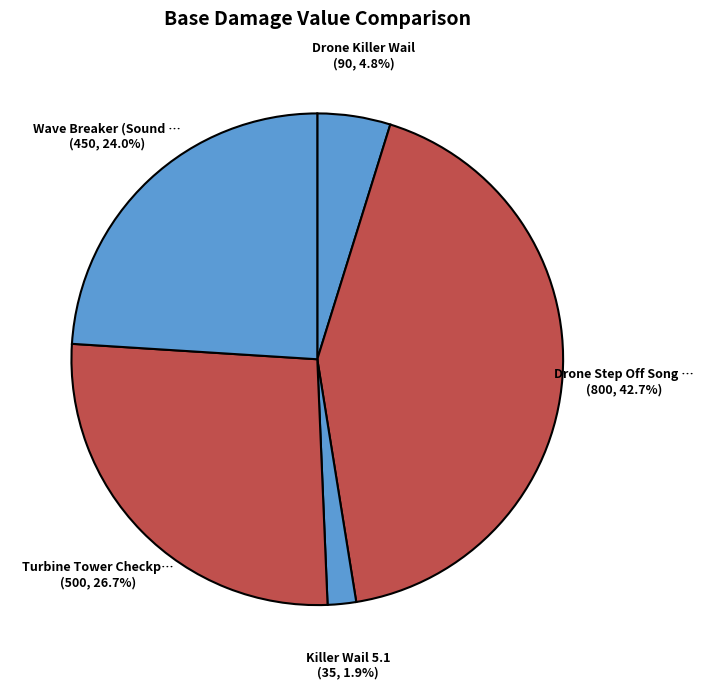

How many slices are in this pie chart?

5